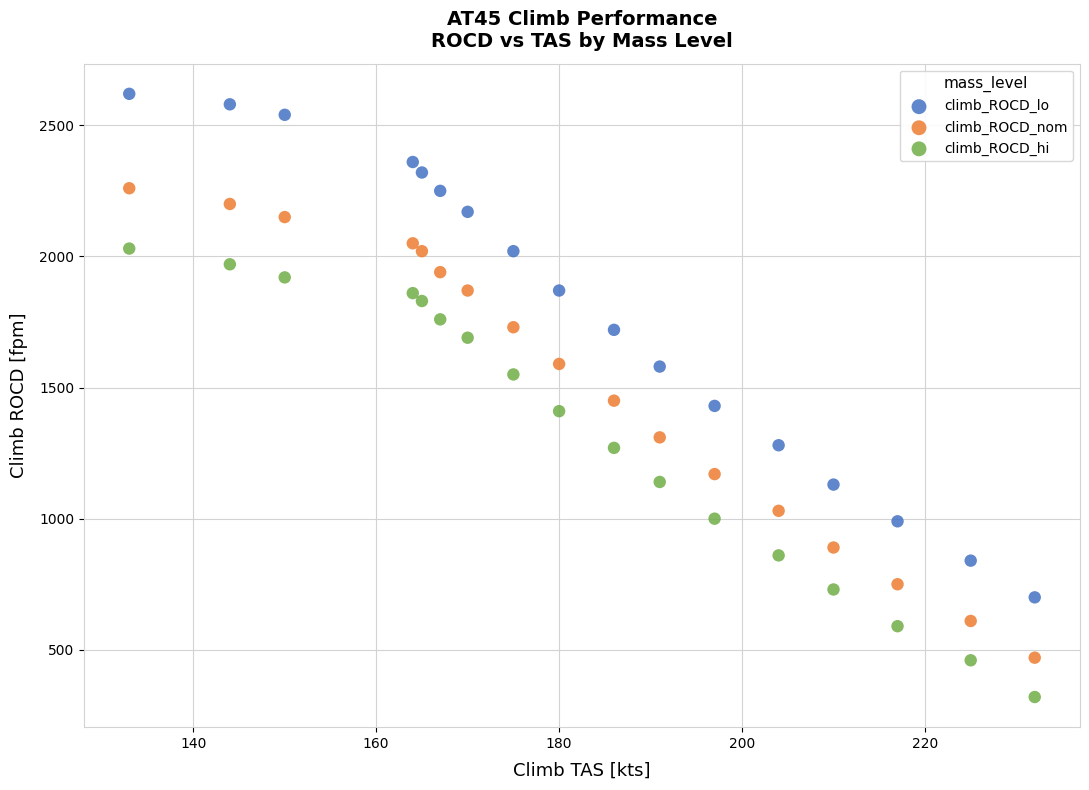

Across all data points, what is the range of X values (max minus min)?

99